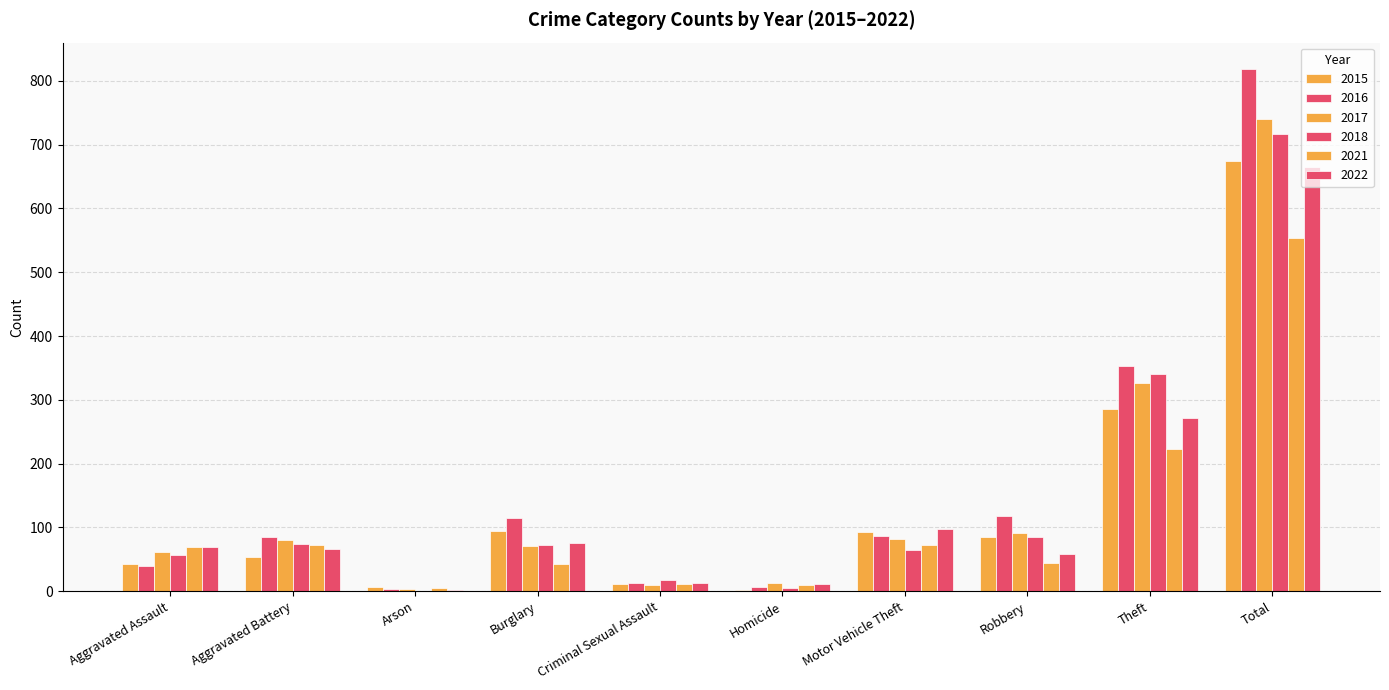

How many data points does each series have?

10